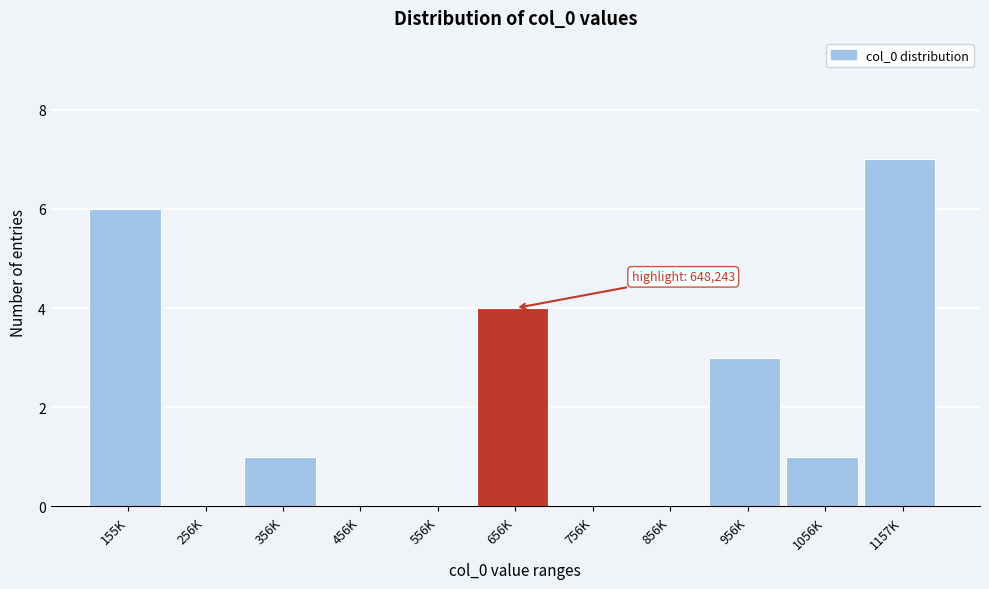

Reading left to right, extract all data points from this chart.

155K=6	256K=0	356K=1	456K=0	556K=0	656K=4	756K=0	856K=0	956K=3	1056K=1	1157K=7